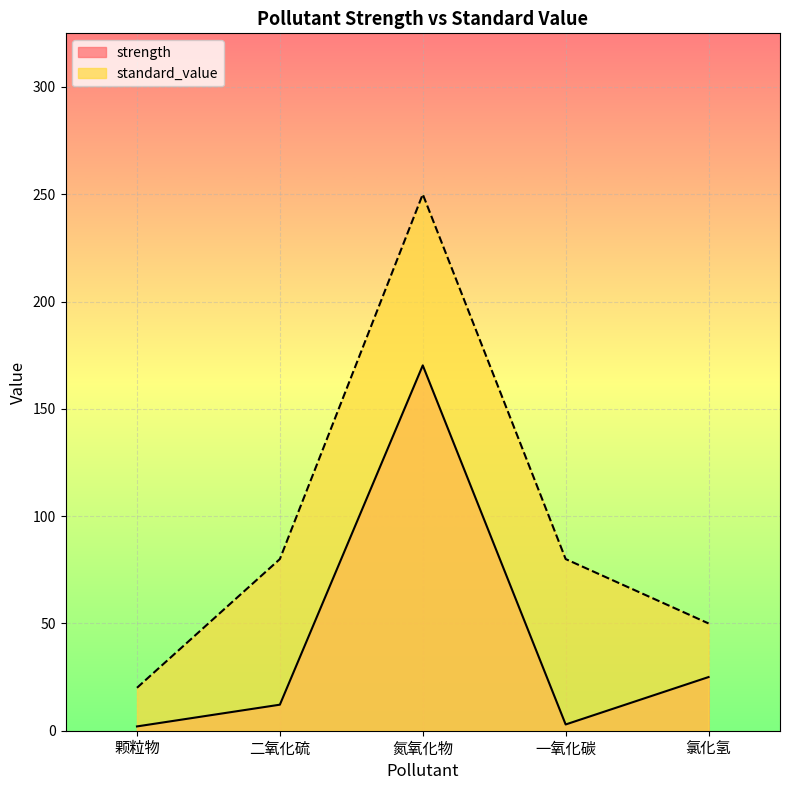

Reading right to left, what are all the values shown in this chart?

strength: 氯化氢=25.0	一氧化碳=2.9	氮氧化物=170.3	二氧化硫=12.1	颗粒物=2.0
standard_value: 氯化氢=50.0	一氧化碳=80.0	氮氧化物=250.0	二氧化硫=80.0	颗粒物=20.0